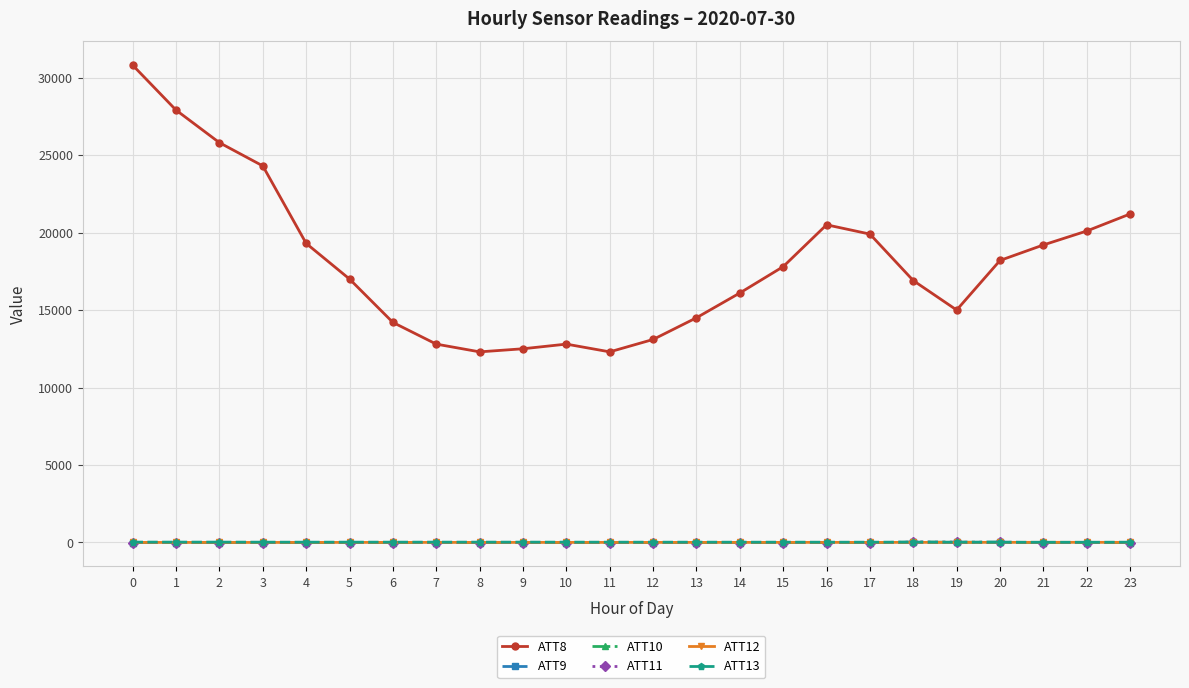

In ATT8, how many points are lower than both neighbors (excluding endpoints)?

3